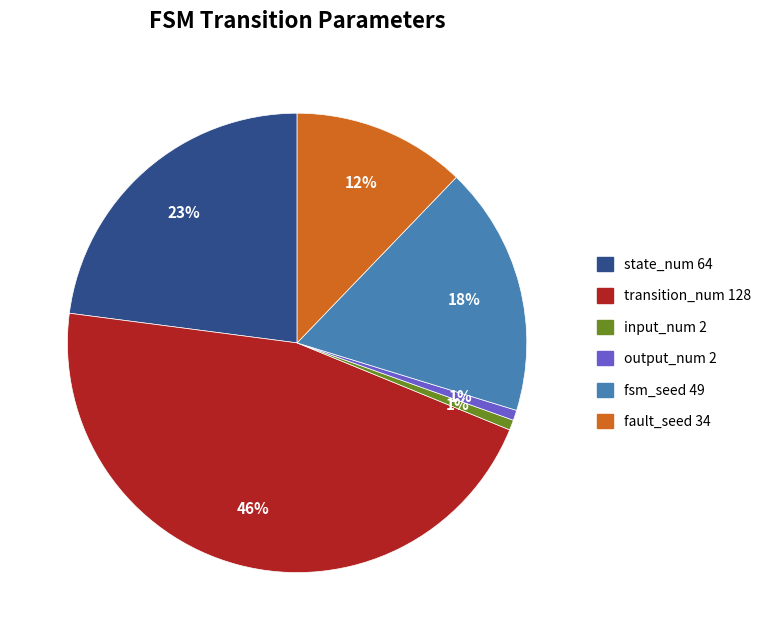

Approximately how many times larger is the value at fault_seed 34 compared to fsm_seed 49?

0.7